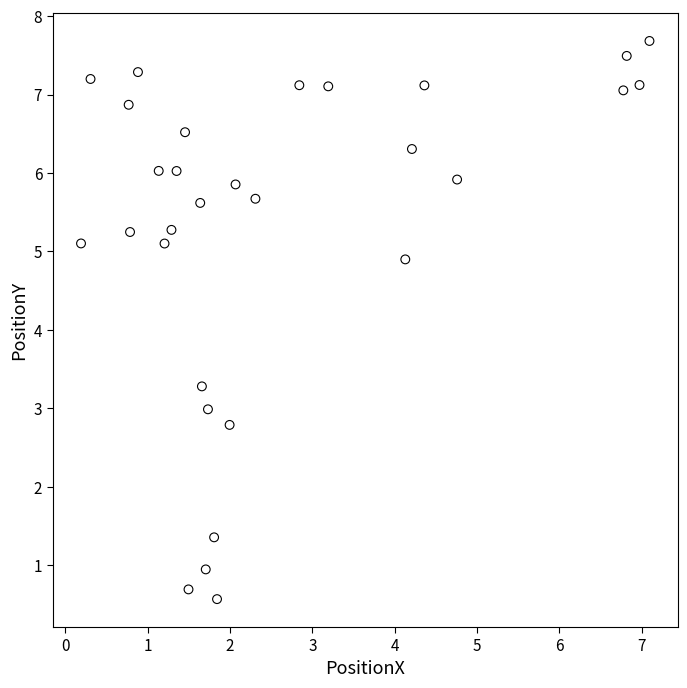

What is the range of Y values (max minus min)?

7.1